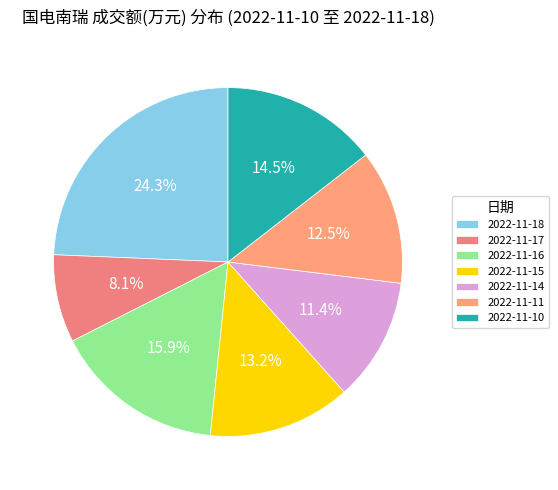

What is the change in value from 2022-11-18 to 2022-11-11?

-46800